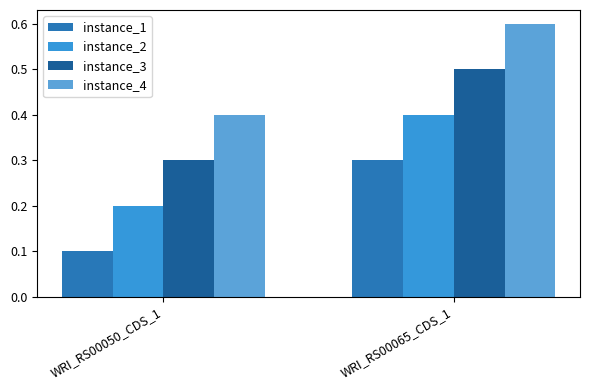

Reading right to left, what are all the values shown in this chart?

instance_1: WRI_RS00065_CDS_1=0.3	WRI_RS00050_CDS_1=0.1
instance_2: WRI_RS00065_CDS_1=0.4	WRI_RS00050_CDS_1=0.2
instance_3: WRI_RS00065_CDS_1=0.5	WRI_RS00050_CDS_1=0.3
instance_4: WRI_RS00065_CDS_1=0.6	WRI_RS00050_CDS_1=0.4